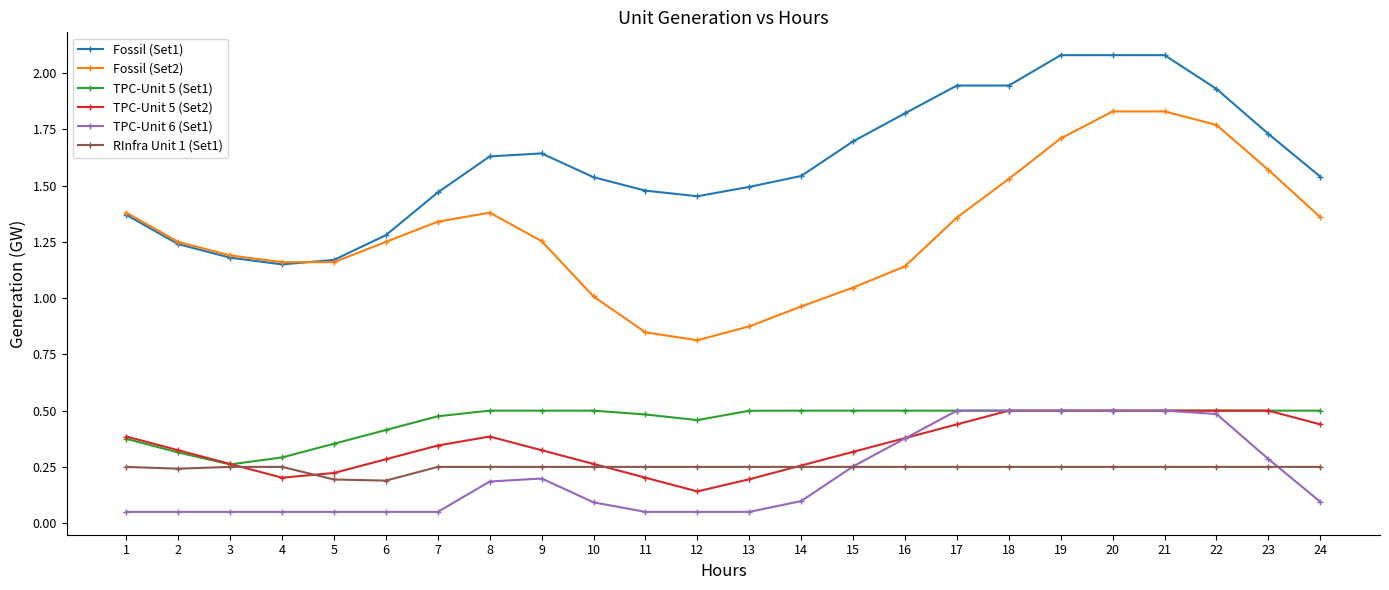

How many data points does each series have?

24